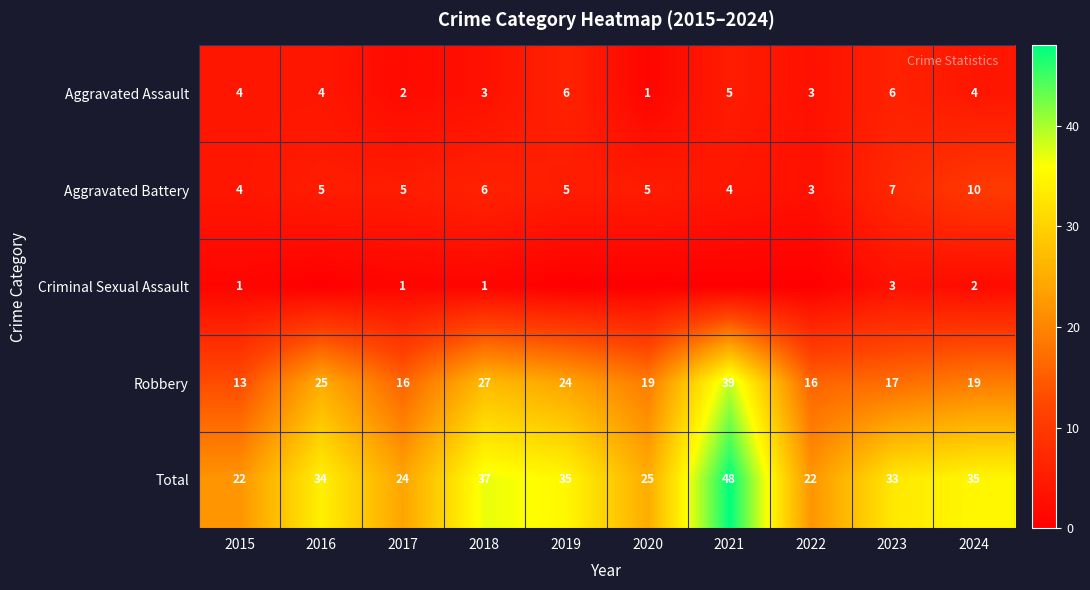

Read the Aggravated Assault value at 2020.

1